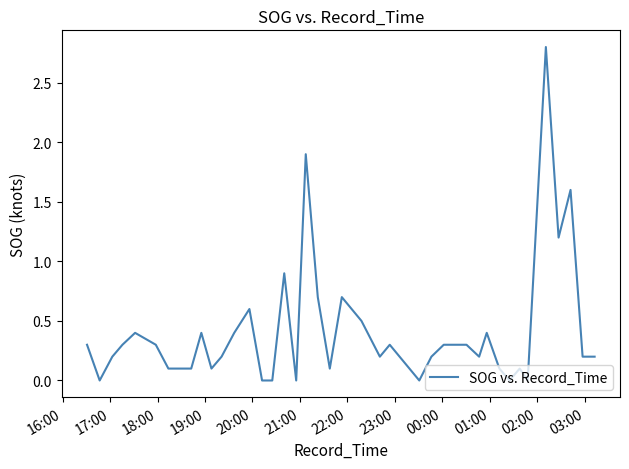

What is the sum of all values?

16.4